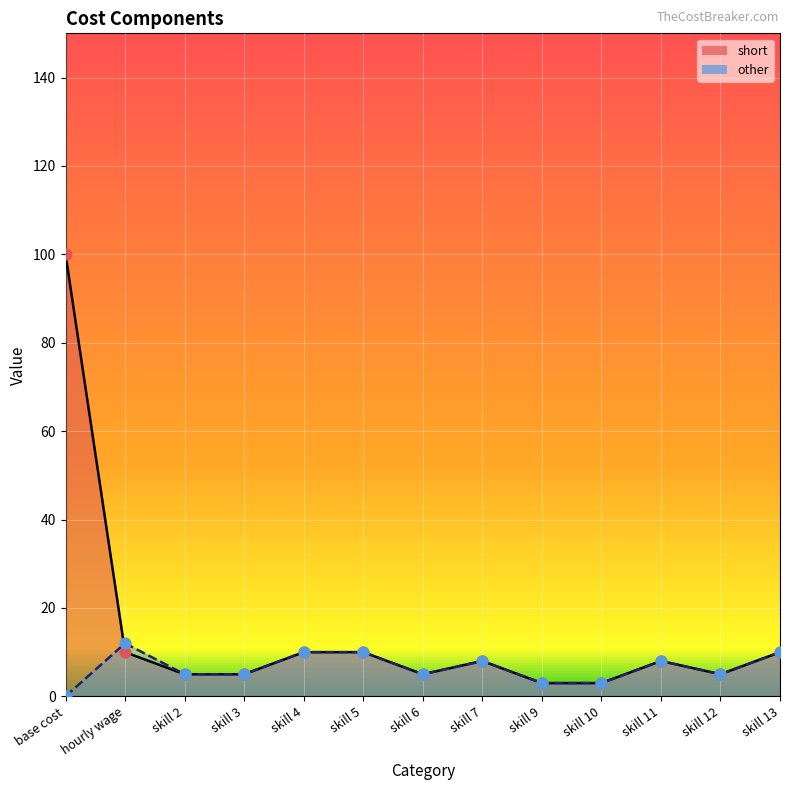

At which category is the sum across all series the highest?

base cost